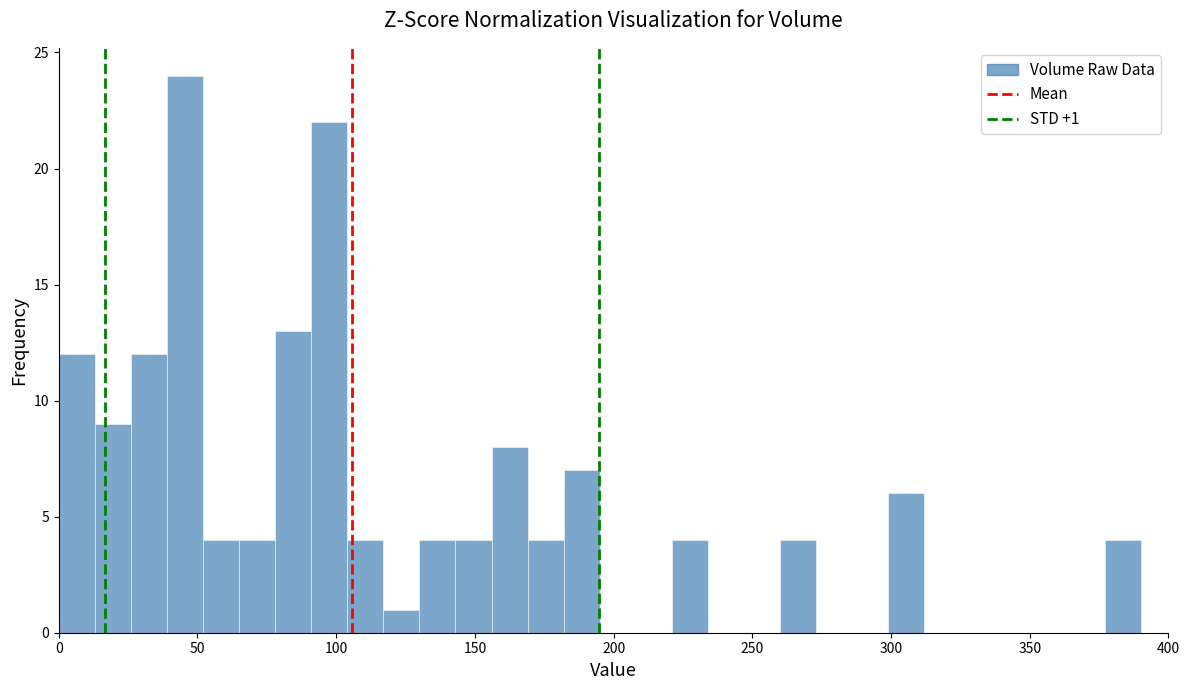

Around what value on the x-axis is the tallest bar? Give the approximate position of its centre, as read against the axis.

45